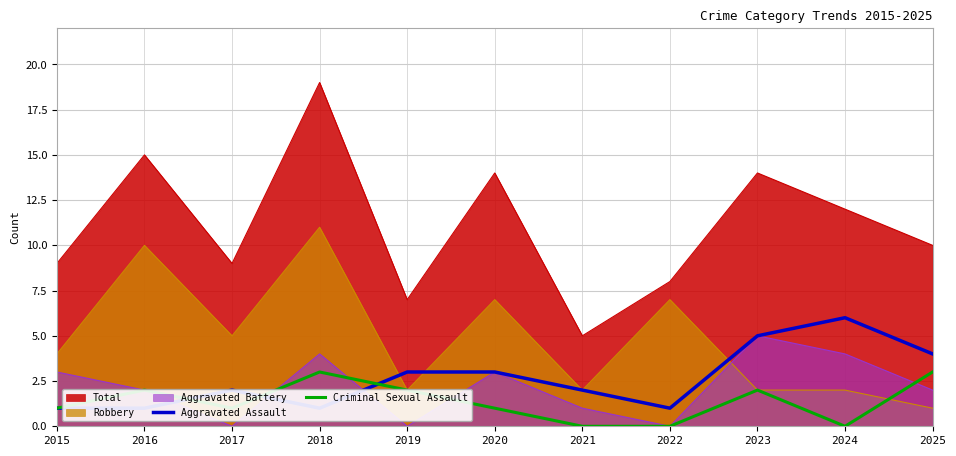

Where is the first local minimum for Criminal Sexual Assault?

2017